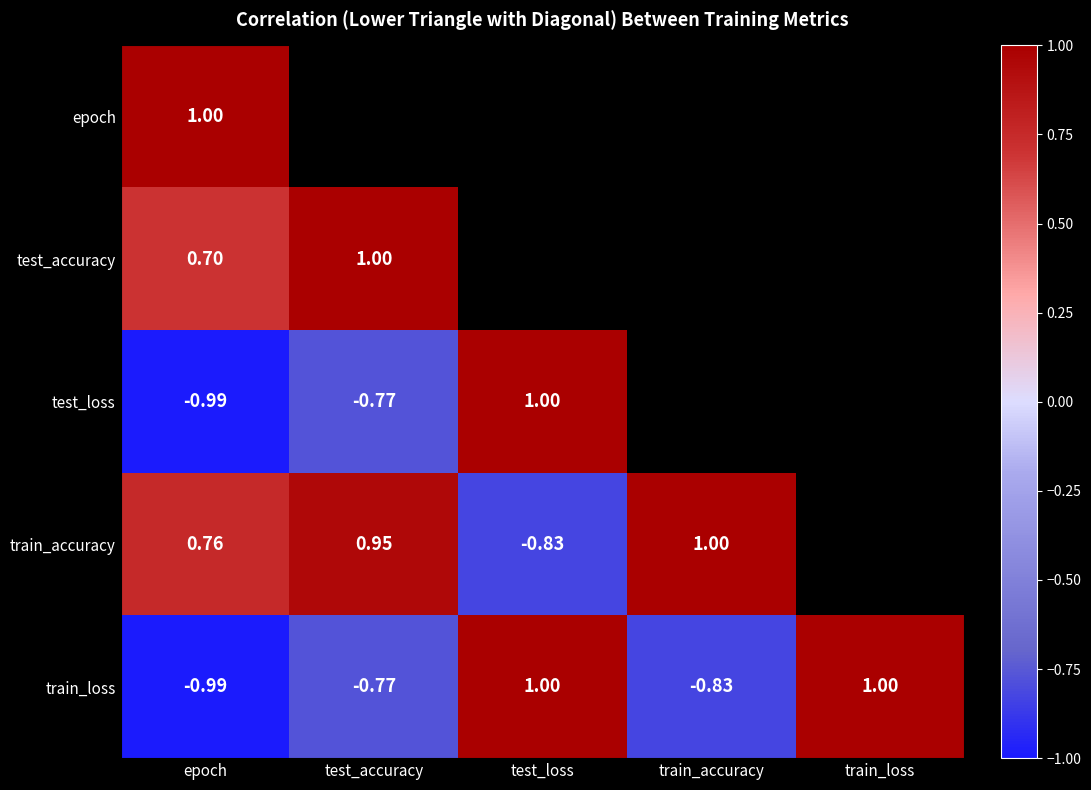

Which has a higher value, epoch or test_loss?

test_loss